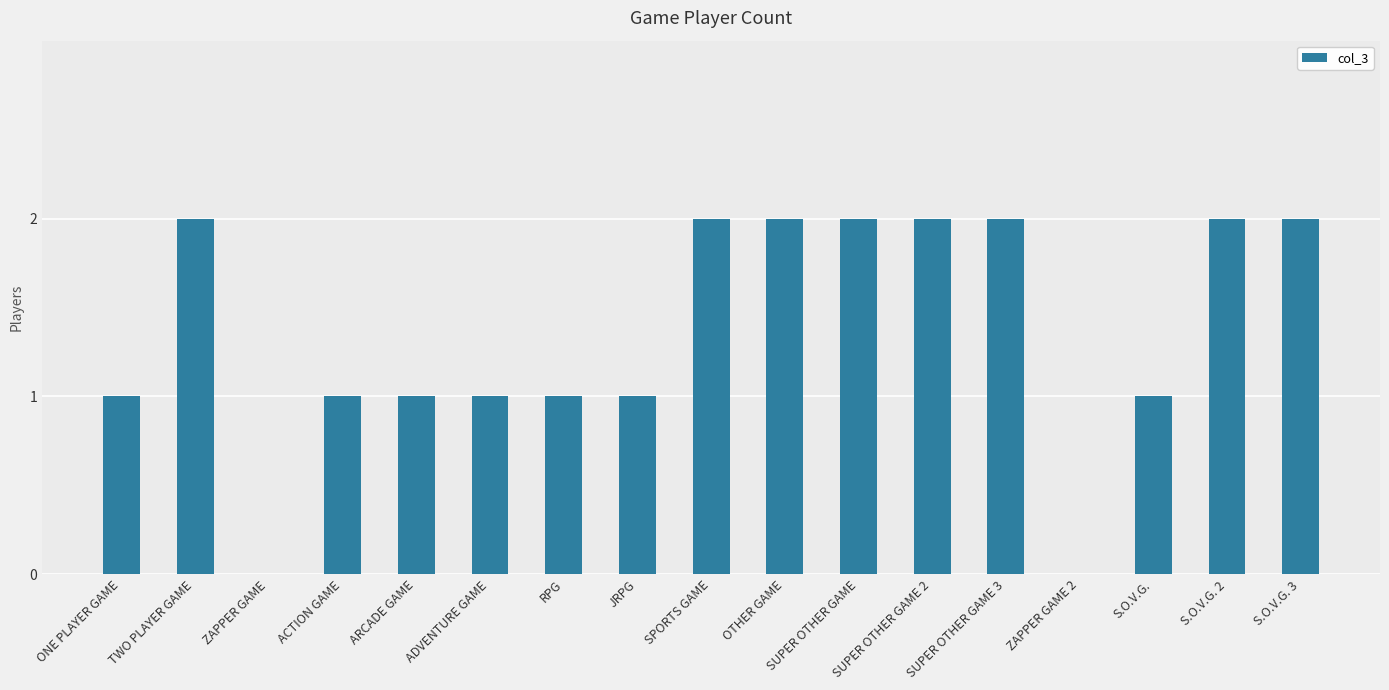

What is the maximum value shown in the chart?

2